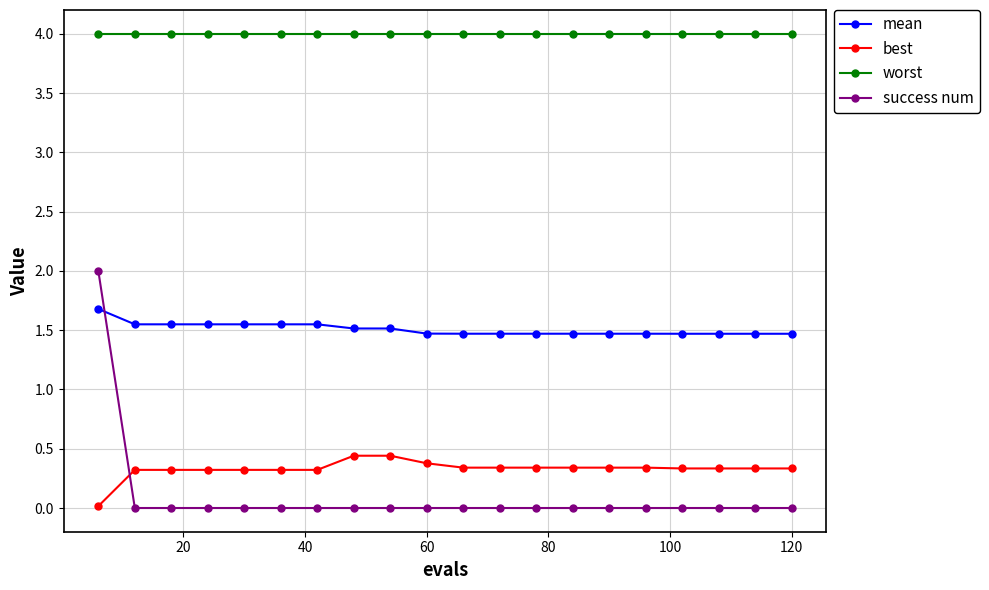

Which series has the largest range (max minus min)?

success num